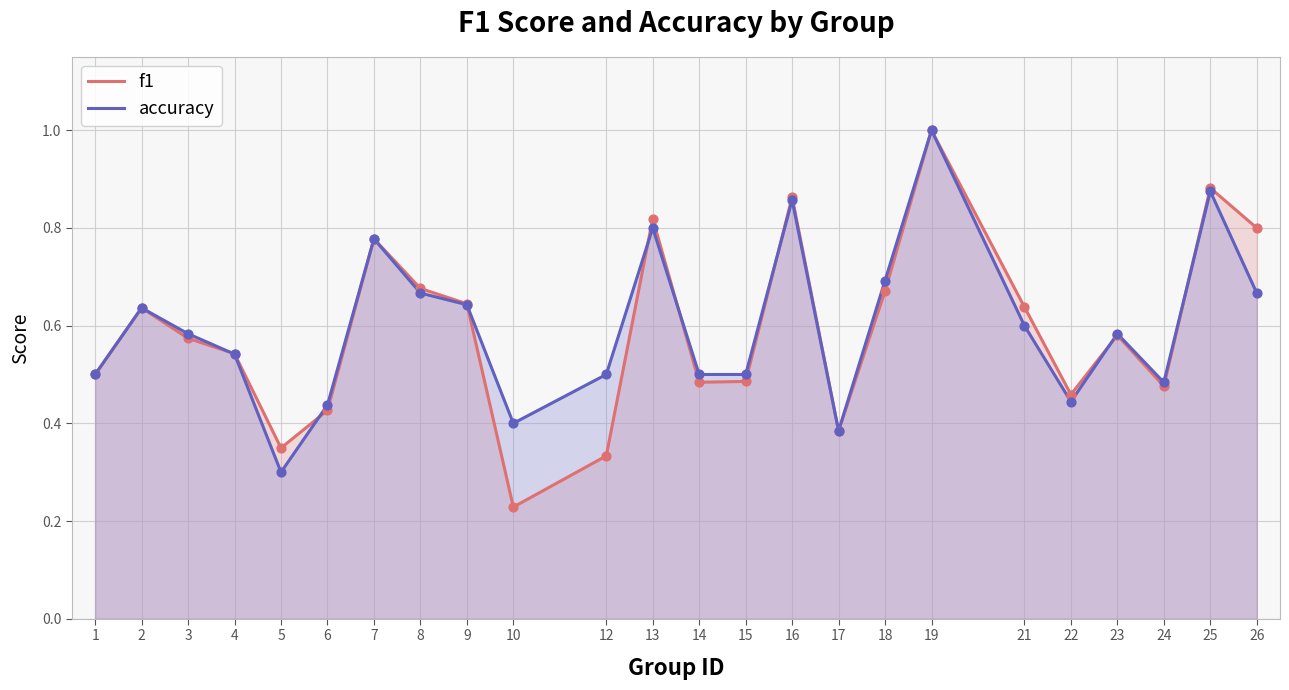

Is the value of f1 at 8 greater than the value of accuracy at 21?

Yes